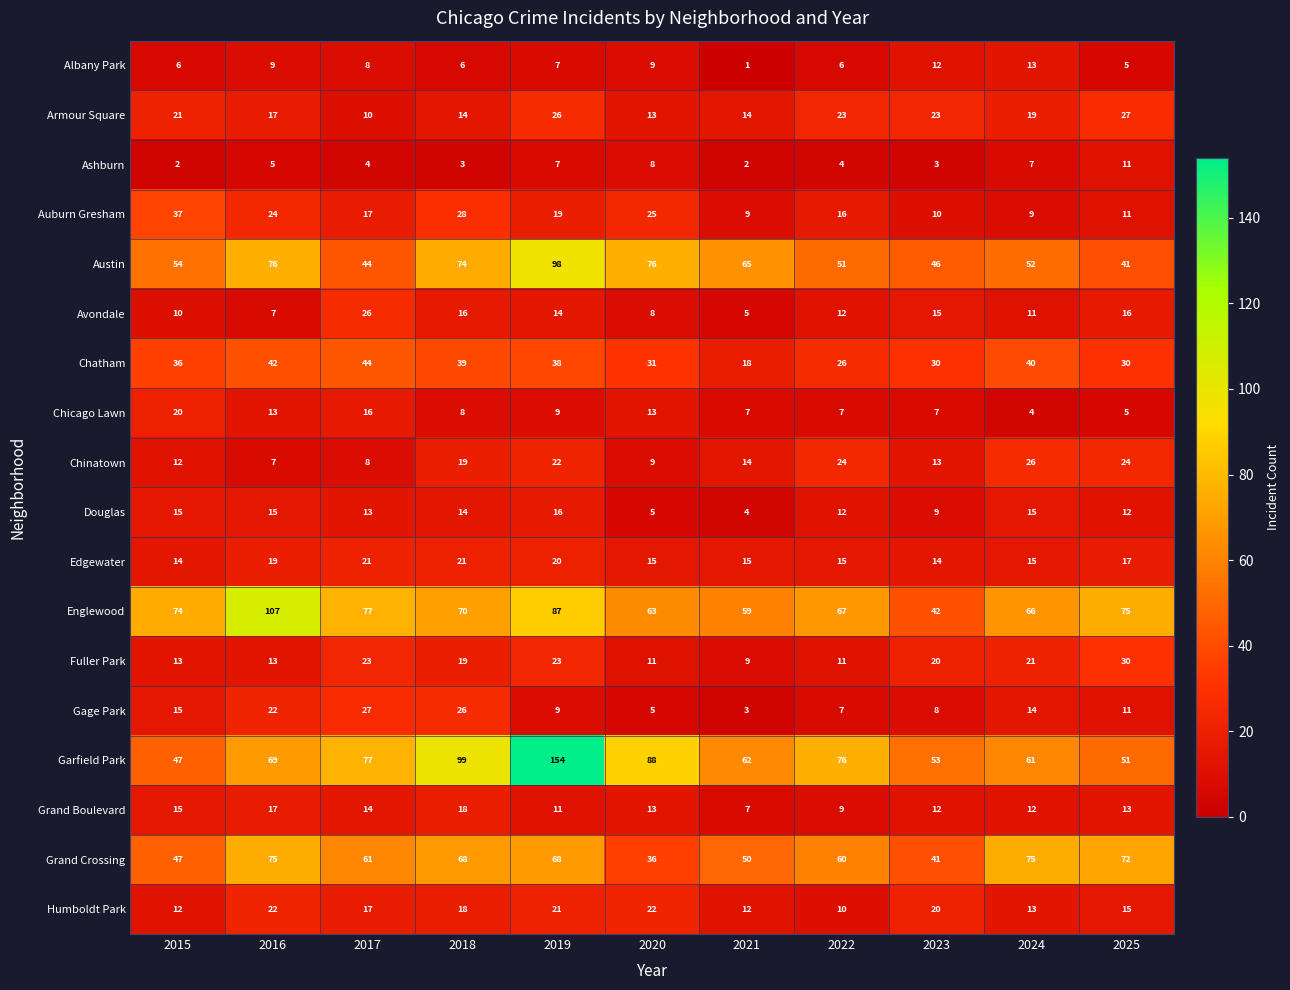

Which series has the widest spread of values?

Garfield Park